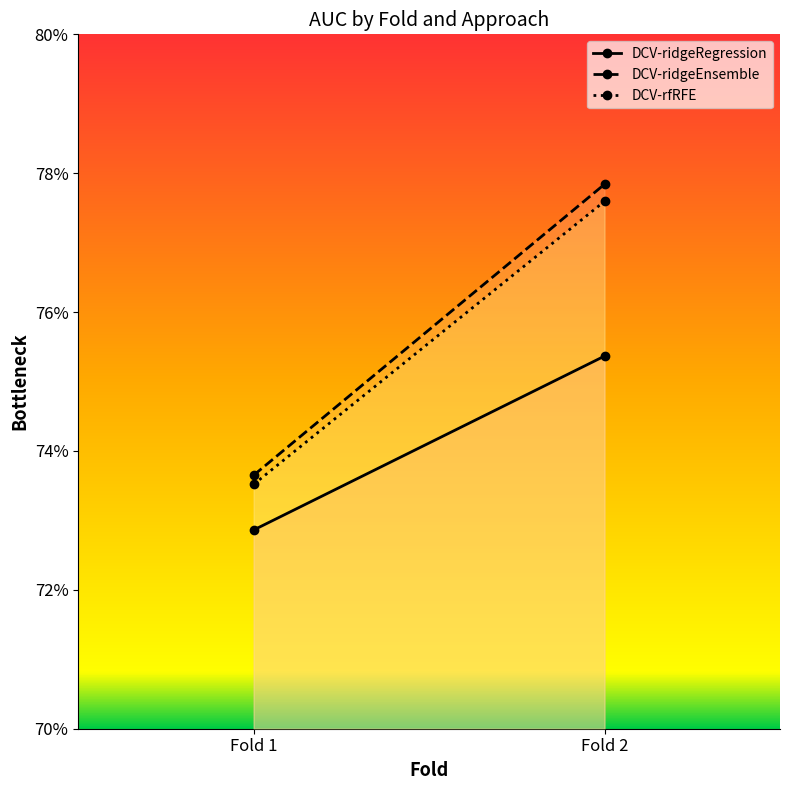

What is the approximate value of DCV-ridgeEnsemble at Fold 2?

0.8